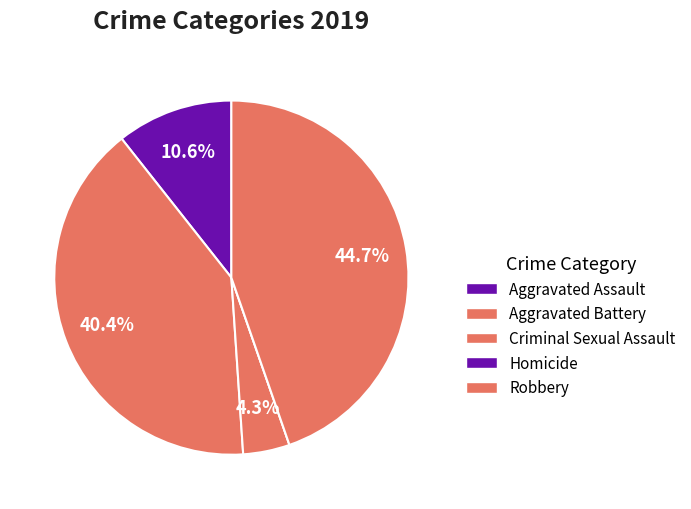

Does any single category account for the majority?

No